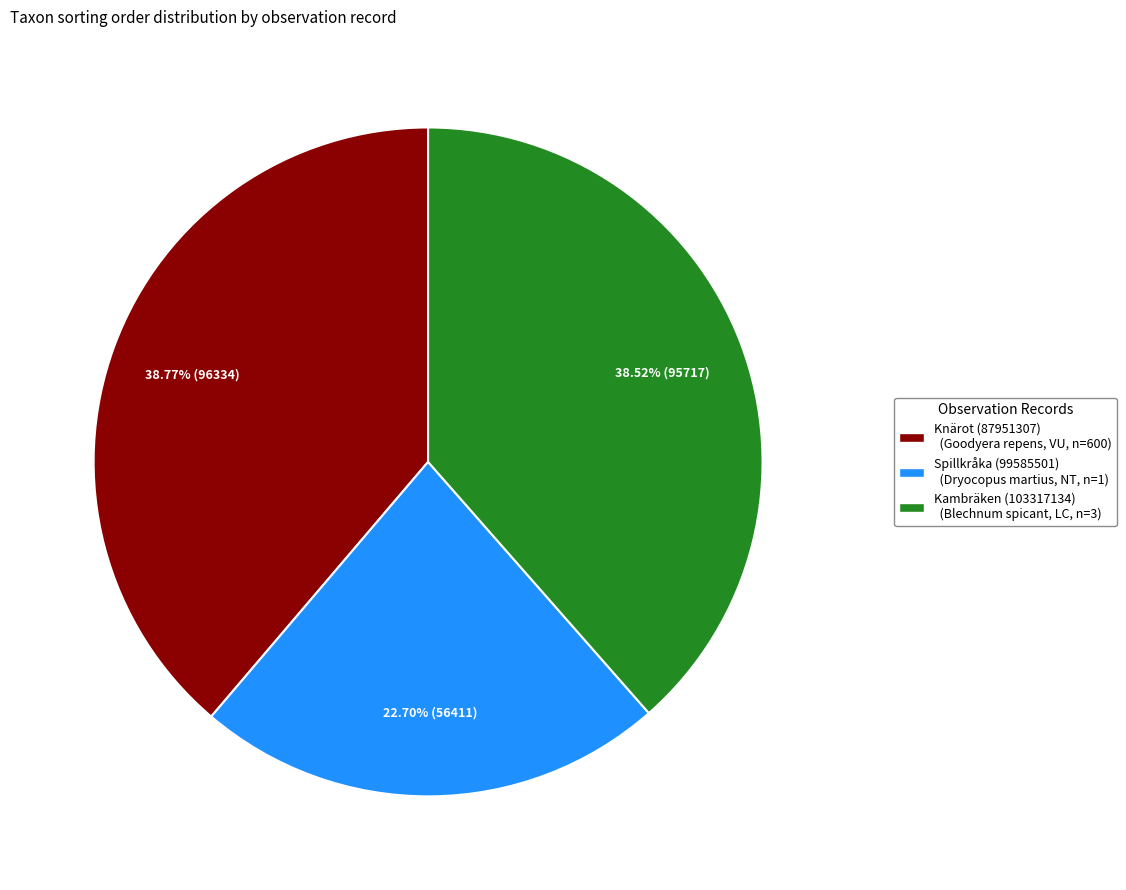

Combined, do Kambräken (103317134) and Knärot (87951307) account for over 50%?

Yes